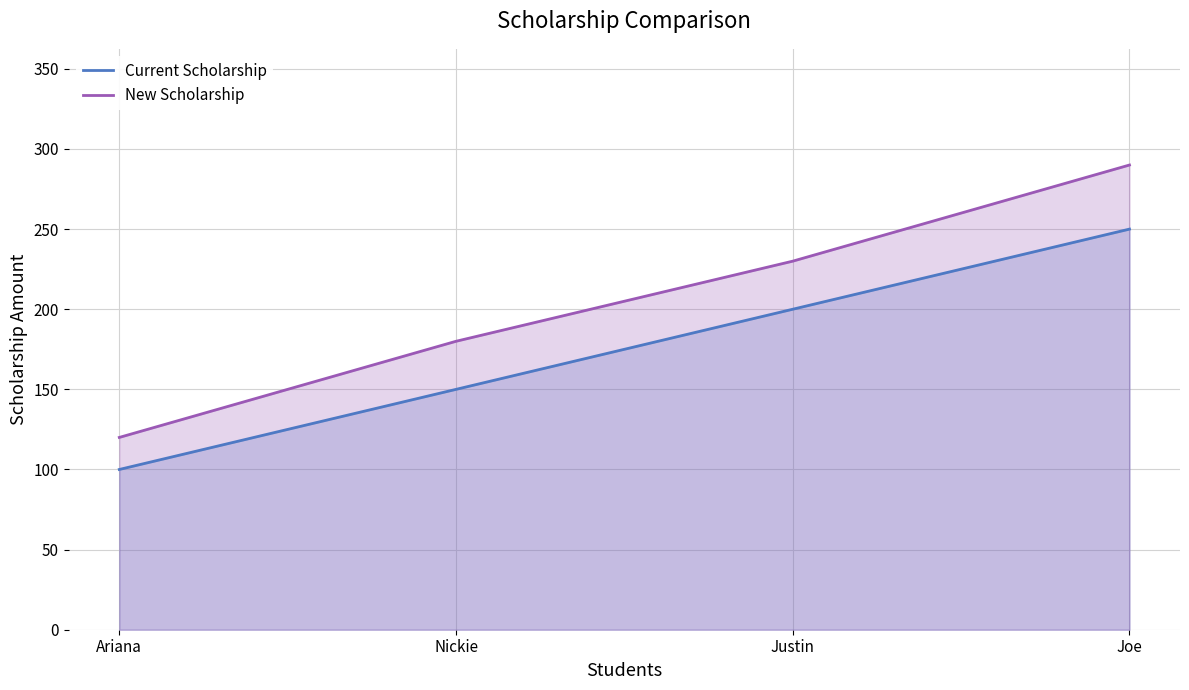

True or false: Current Scholarship has more than 1 interior local peaks.

False